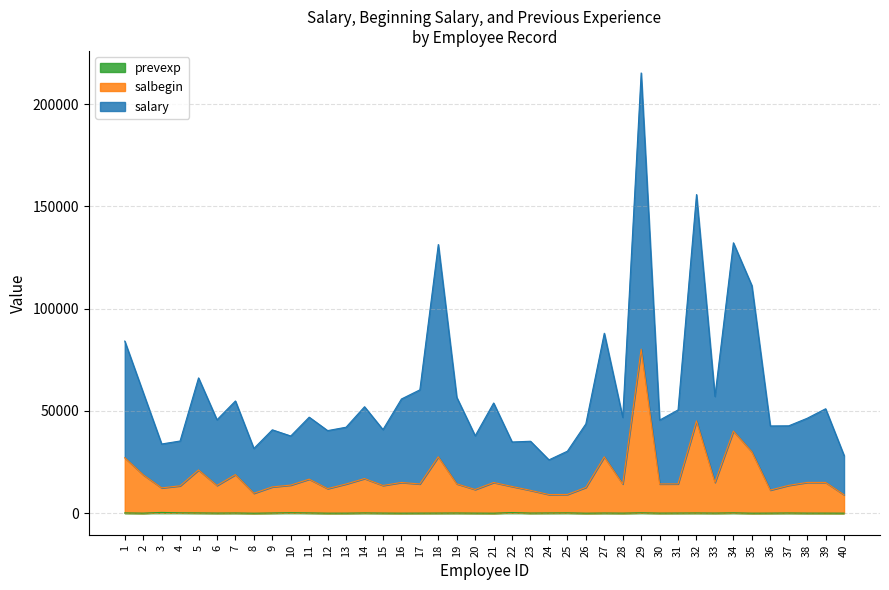

How many lines are shown in the chart?

3